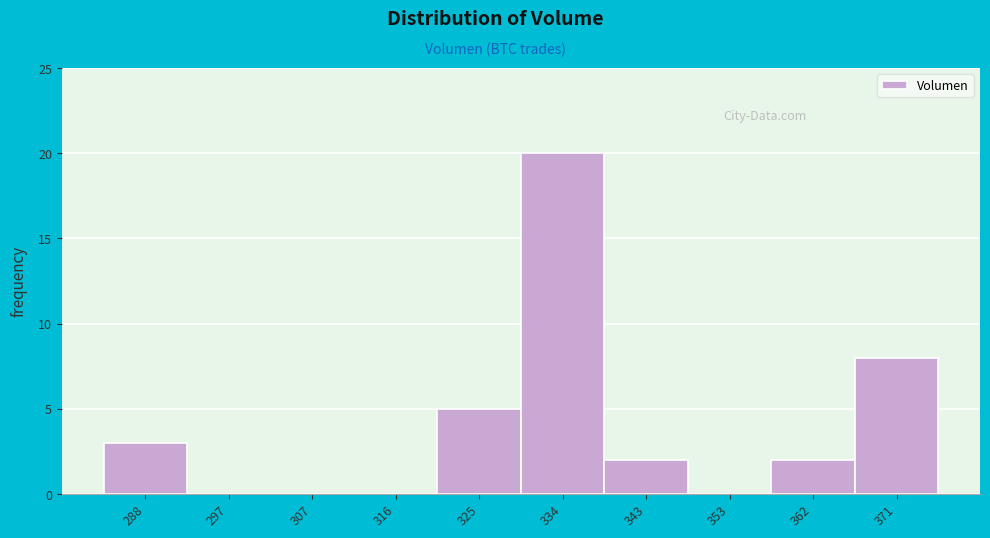

Reading right to left, extract all data points from this chart.

371=8	362=2	353=0	343=2	334=20	325=5	316=0	307=0	297=0	288=3